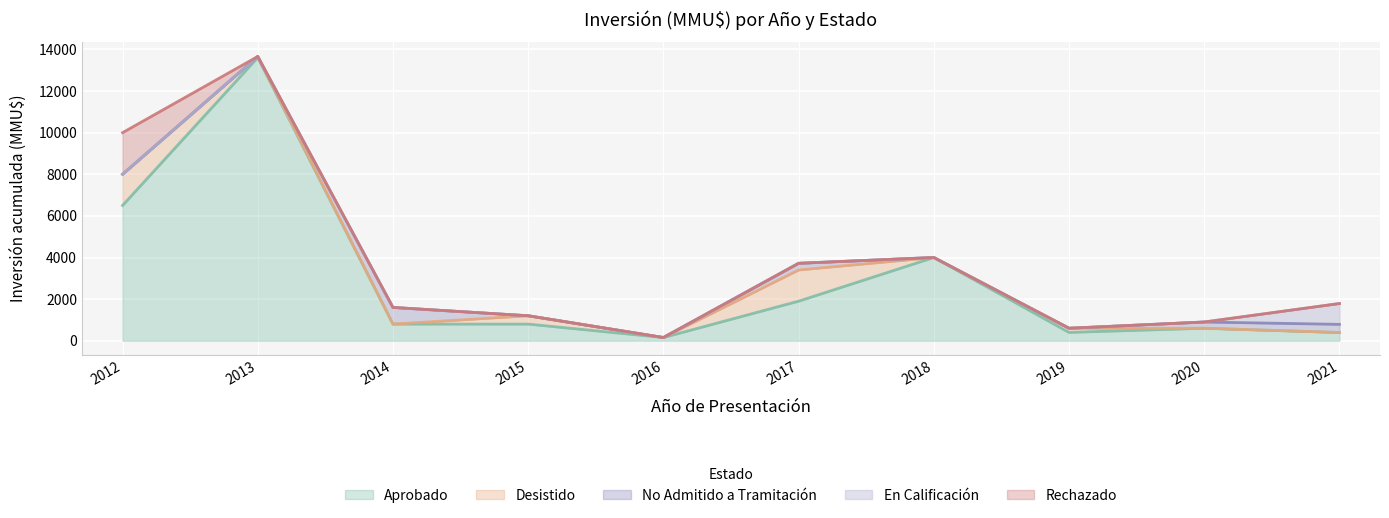

Reading left to right, what are all the values shown in this chart?

Aprobado: 6500	13611	800	800	154	1901	4000	400	600	394
Desistido: 1500	50	0	400	0	1500	0	200	0	0
No Admitido a Tramitación: 0	0	800	0	0	320	0	0	300	394
En Calificación: 0	0	0	0	0	0	0	0	0	1000
Rechazado: 2000	0	0	0	0	0	0	0	0	0